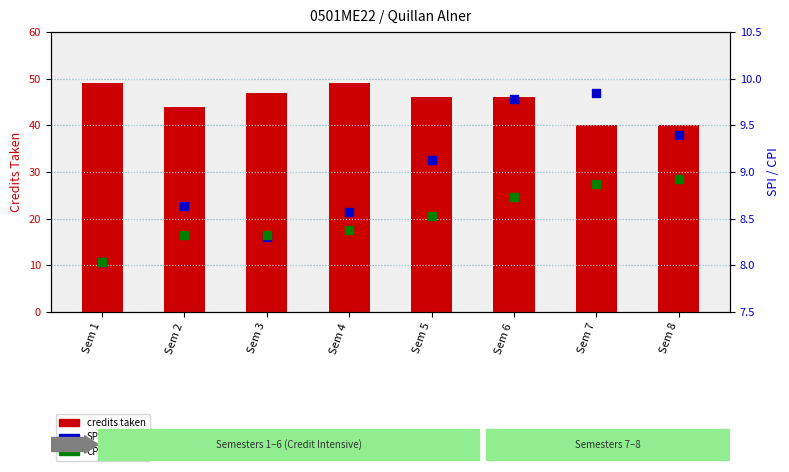

Which series reaches the maximum Y coordinate?

credits taken